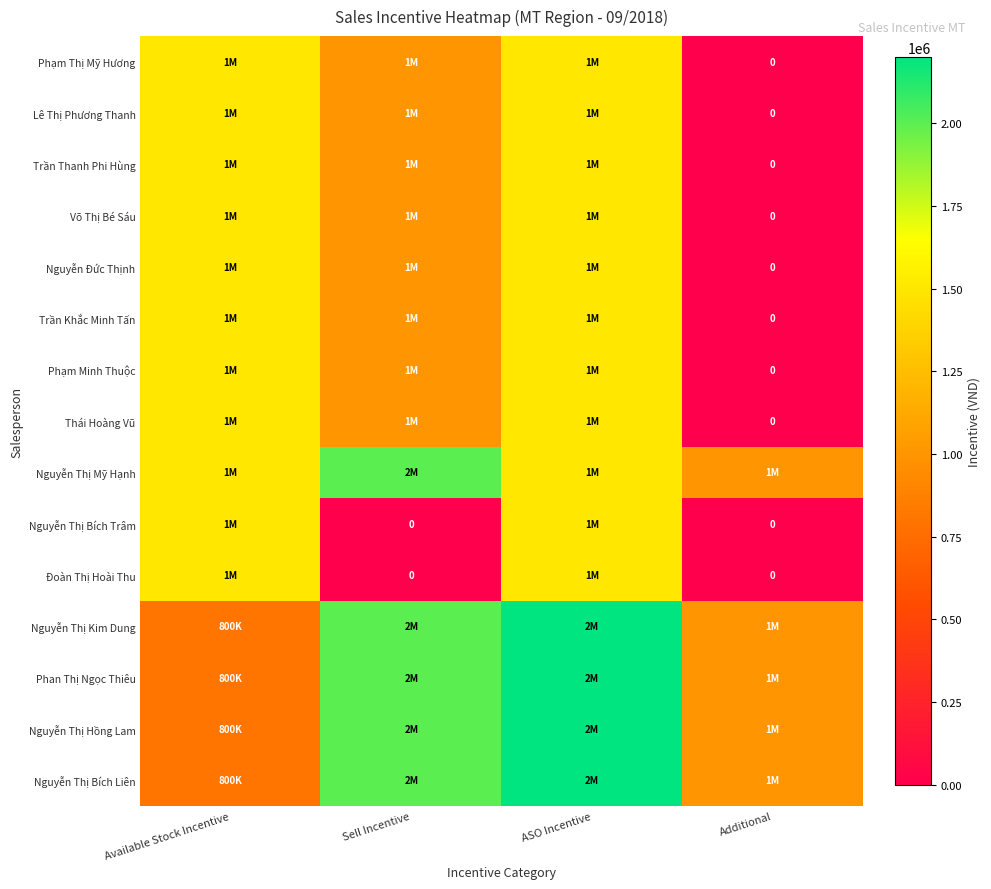

Rank the categories by Nguyễn Thị Kim Dung value from highest to lowest.

ASO Incentive, Sell Incentive, Additional, Available Stock Incentive